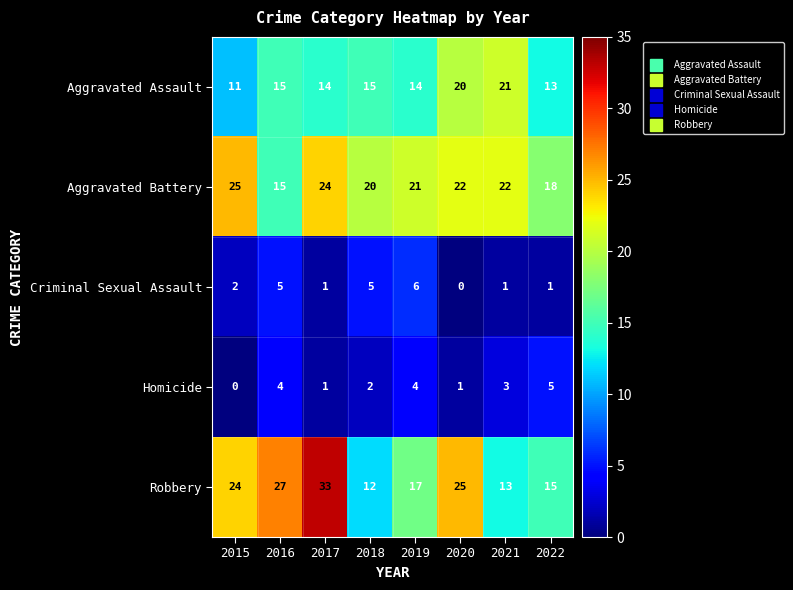

Rank the series at 2018 from highest to lowest value.

Aggravated Battery, Aggravated Assault, Robbery, Criminal Sexual Assault, Homicide